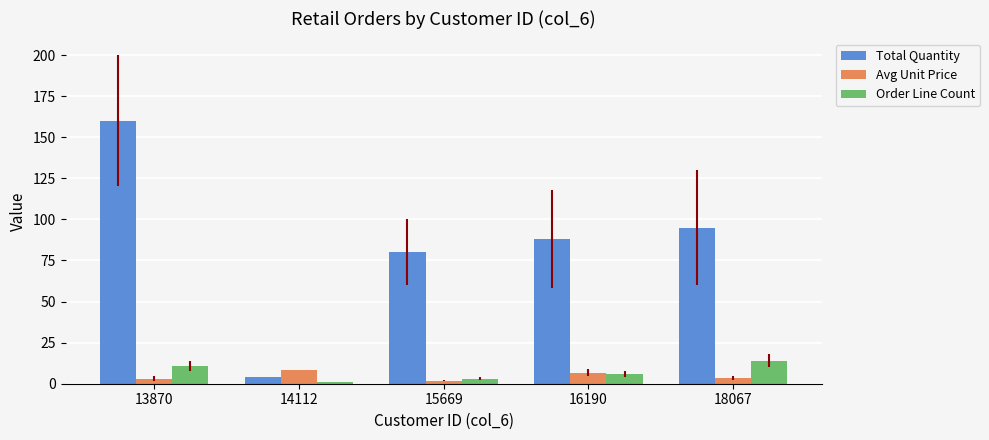

Rank the categories by Total Quantity value from highest to lowest.

13870, 18067, 16190, 15669, 14112